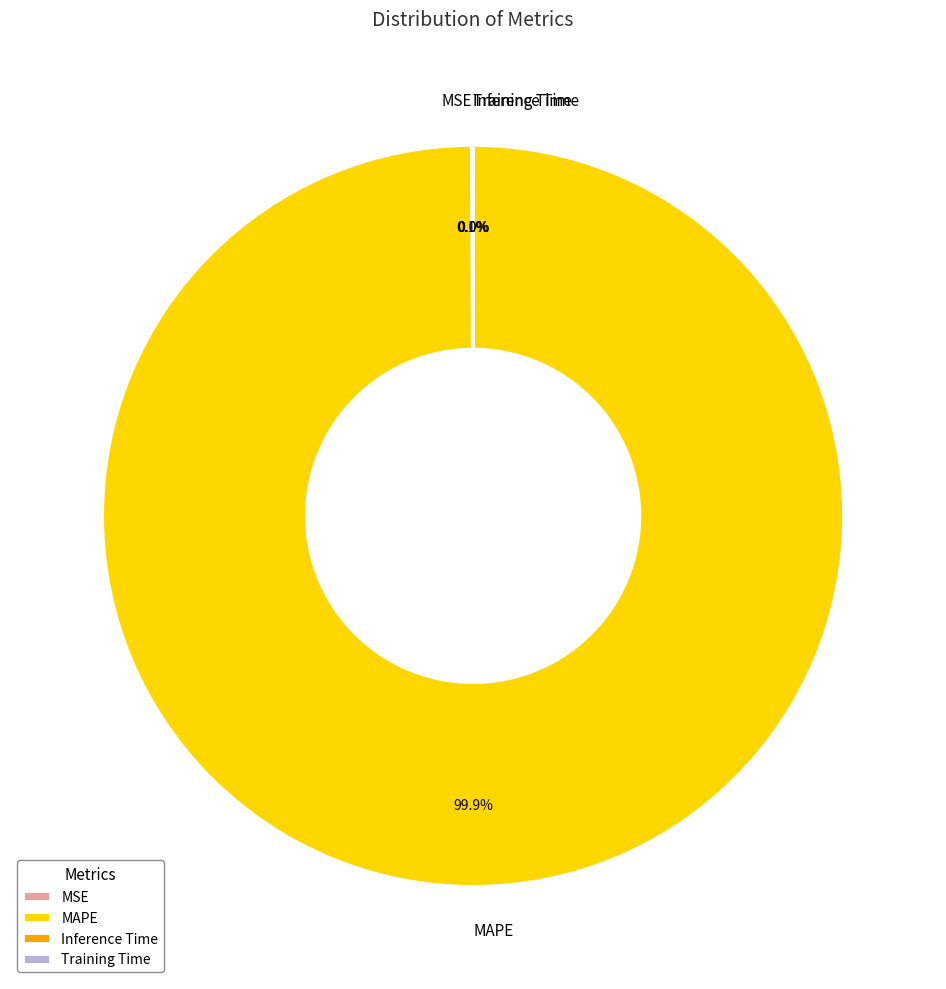

To the nearest percent, what is the difference between the largest and smallest slice percentages?

100%